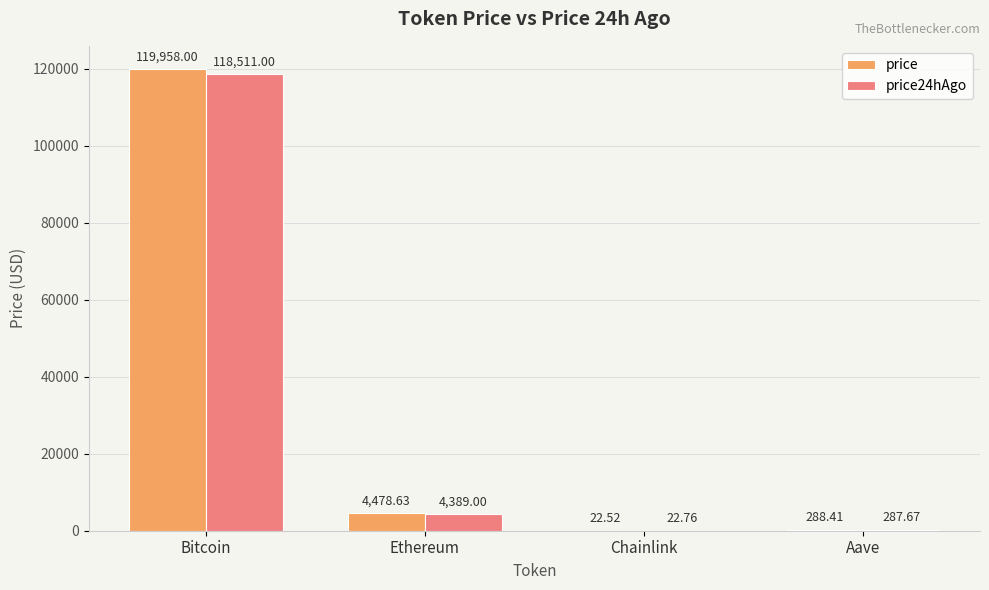

Which series changed the most between Bitcoin and Aave?

price